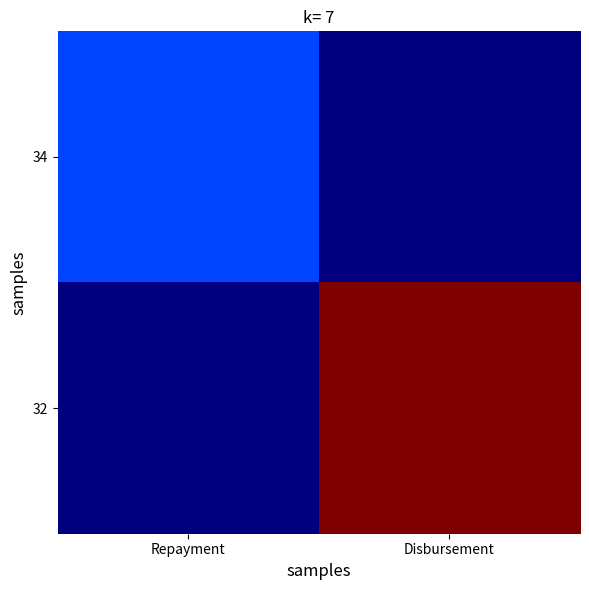

Reading right to left, transcribe all the data shown in this chart.

34: Disbursement=0.0	Repayment=963.8
32: Disbursement=5000.0	Repayment=0.0